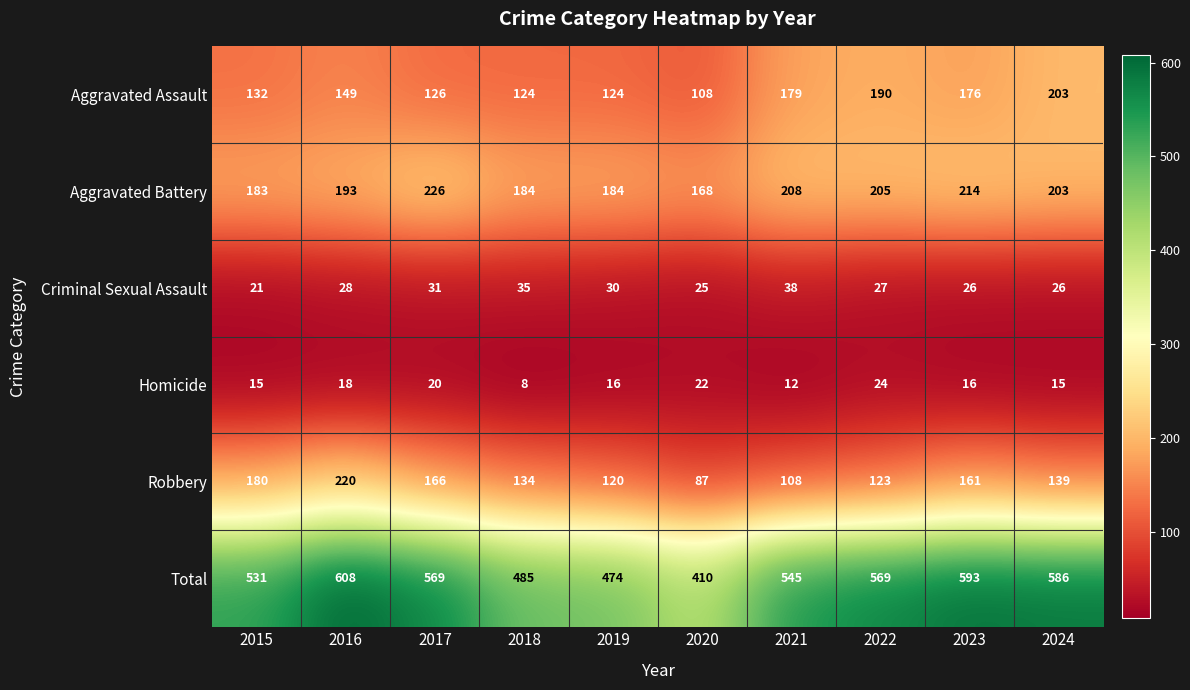

The value of Robbery at 2017 is 264. True or false?

False